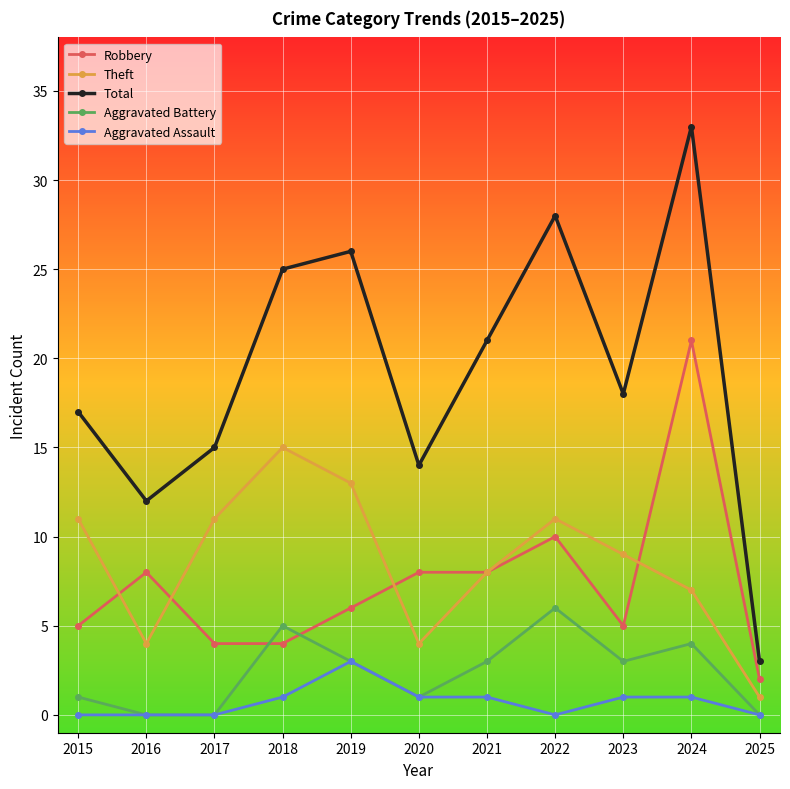

List the series in order of their peak value, highest first.

Total, Robbery, Theft, Aggravated Battery, Aggravated Assault